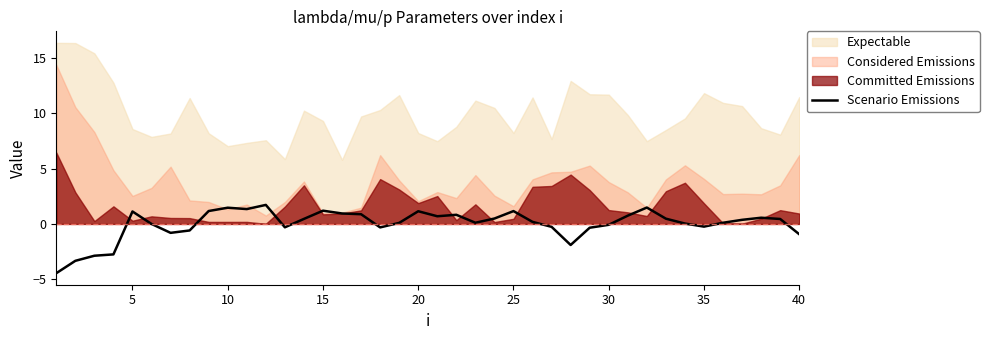

The value of Scenario Emissions at 40 is -0.9. True or false?

True